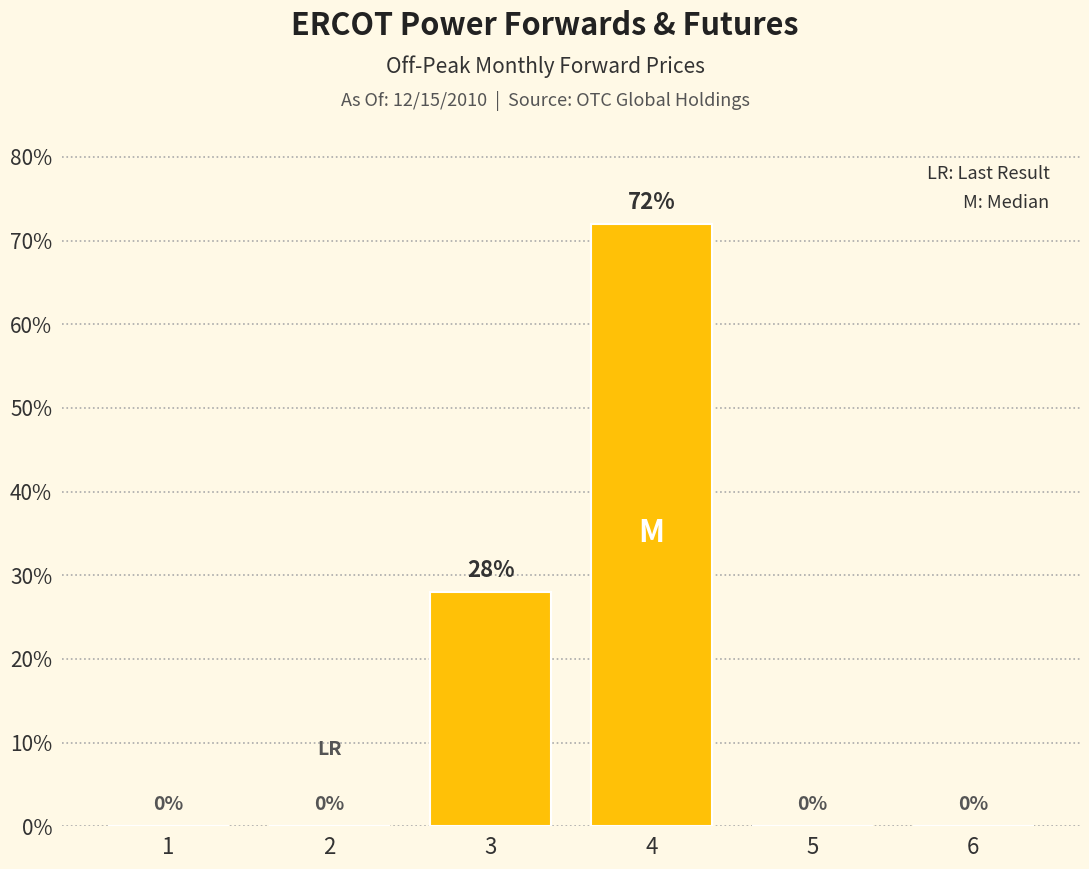

Where is the data nearest to the value 36?

3